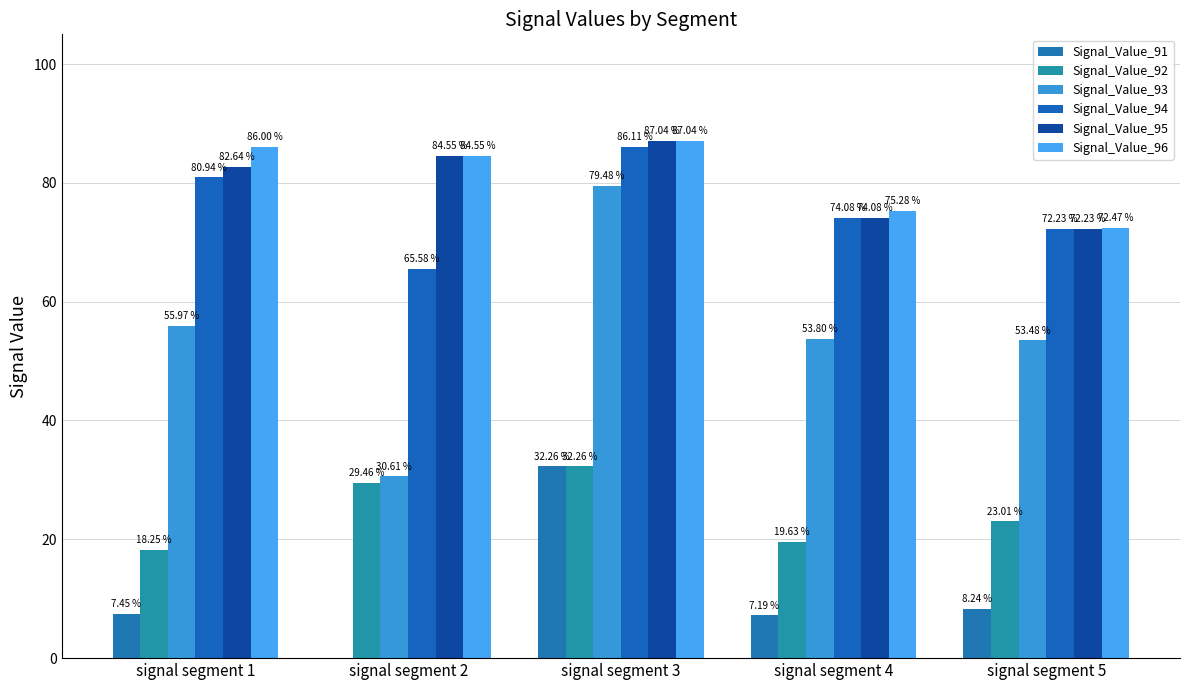

Does the chart contain stacked bars?

No